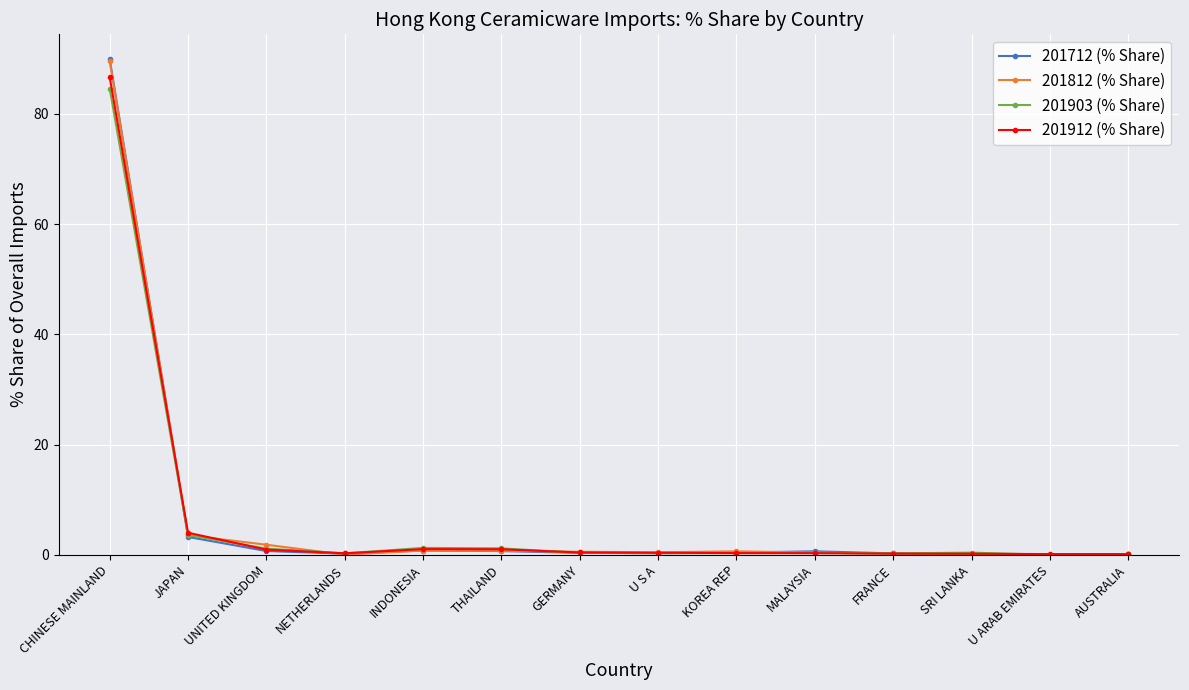

What value does the 201812 (% Share) series have at THAILAND?

0.7